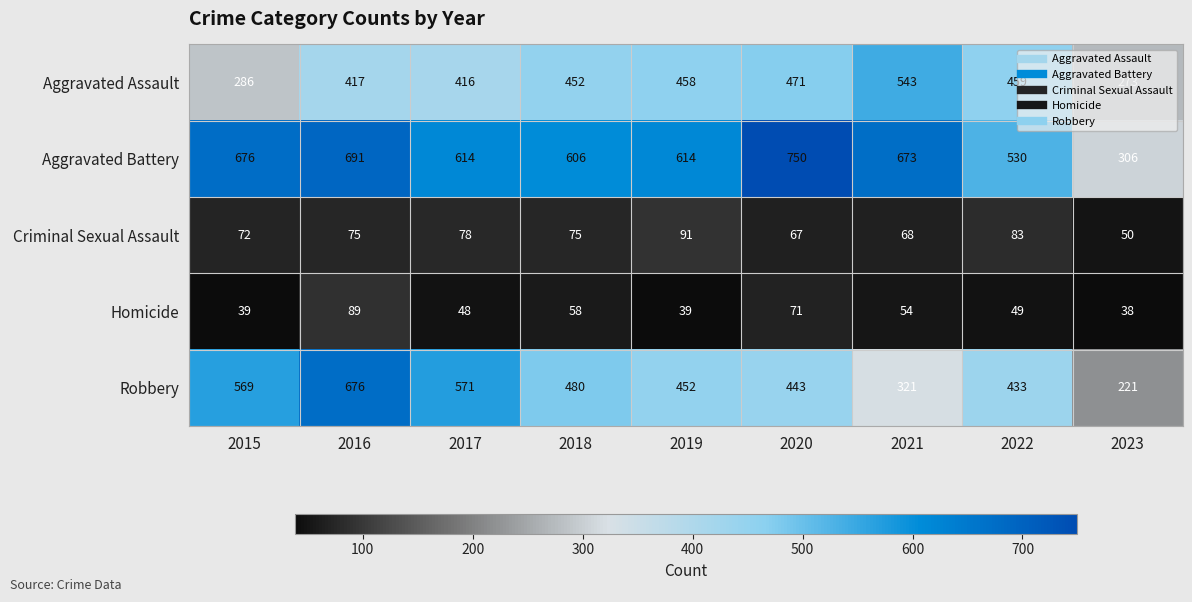

What is the smallest value displayed?

38